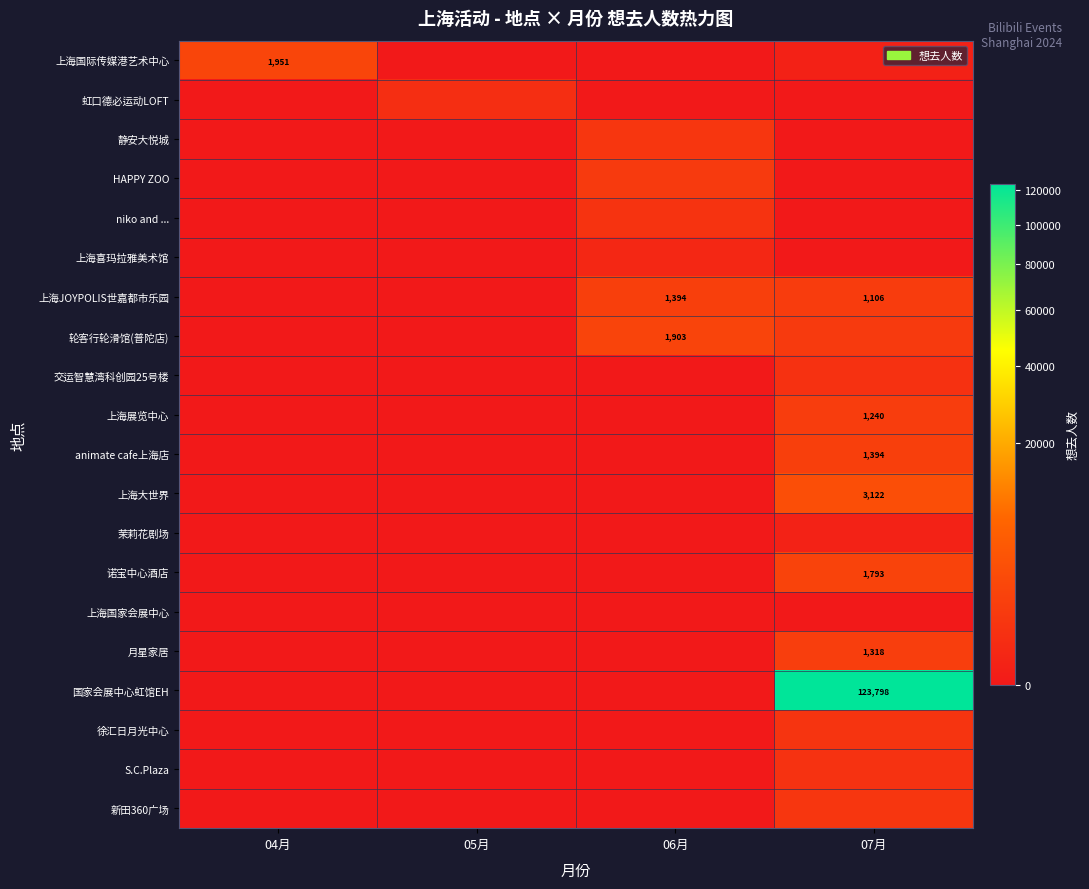

Is it true that 诺宝中心酒店 equals 1226 at 07月?

False